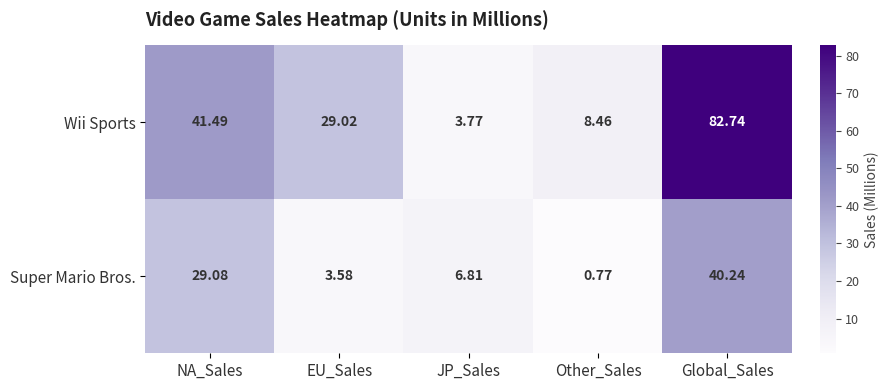

At NA_Sales, list the series in order from smallest to largest.

Super Mario Bros., Wii Sports